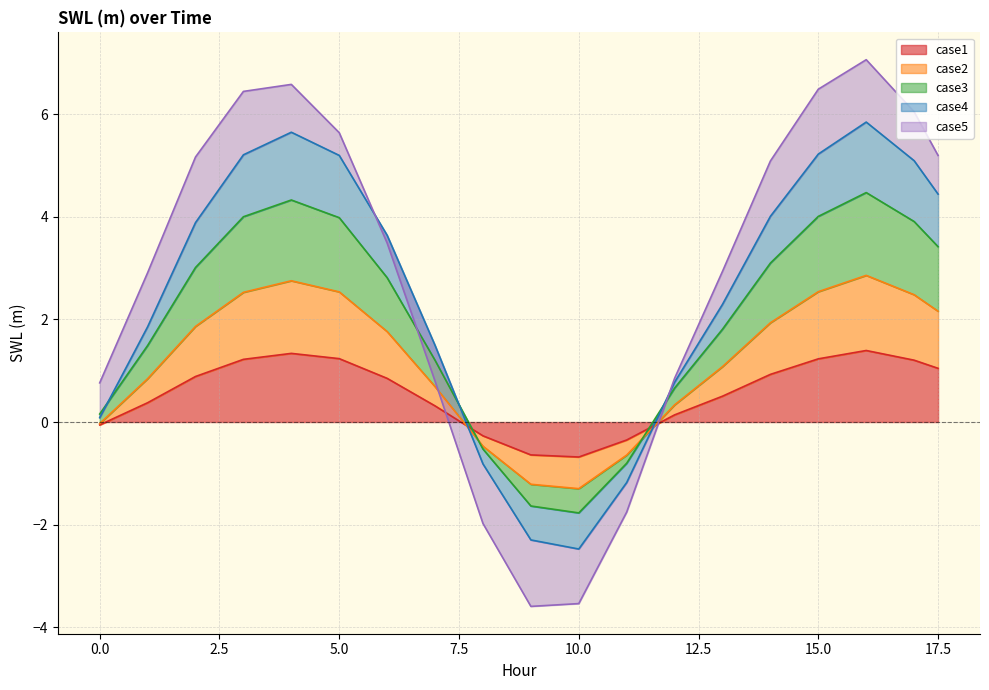

What is the highest value of the case1 series?

1.4